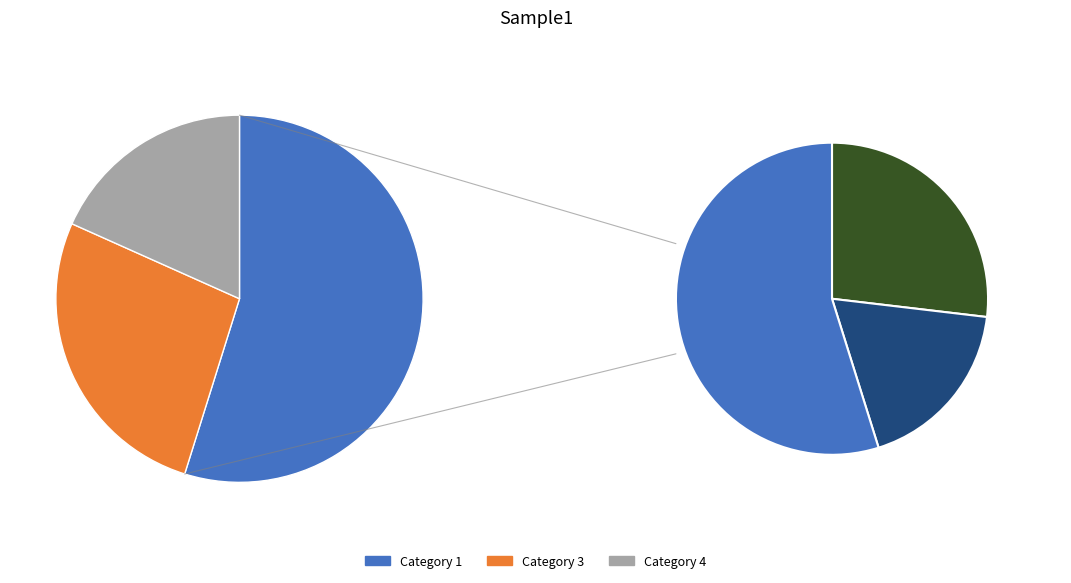

Is there any slice that represents more than half of the pie?

Yes